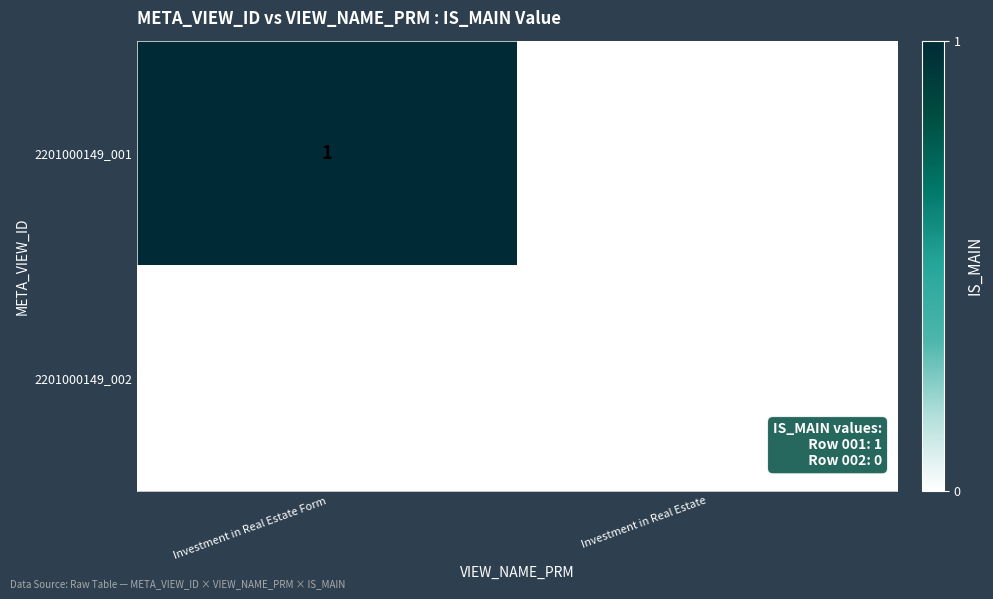

Which category has the lowest value in the 2201000149_001 series?

Investment in Real Estate